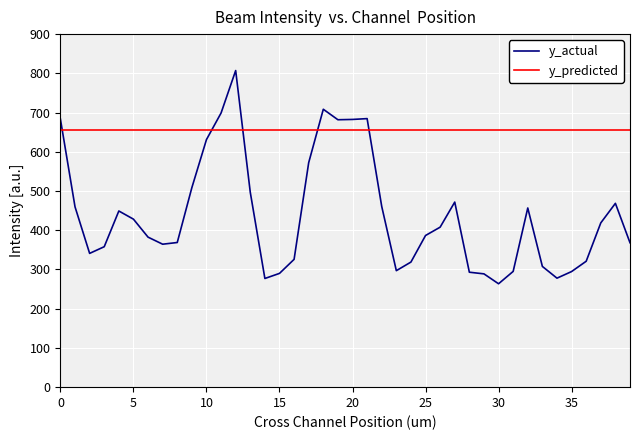

Which series ends up on top after the final intersection of y_predicted and y_actual?

y_predicted